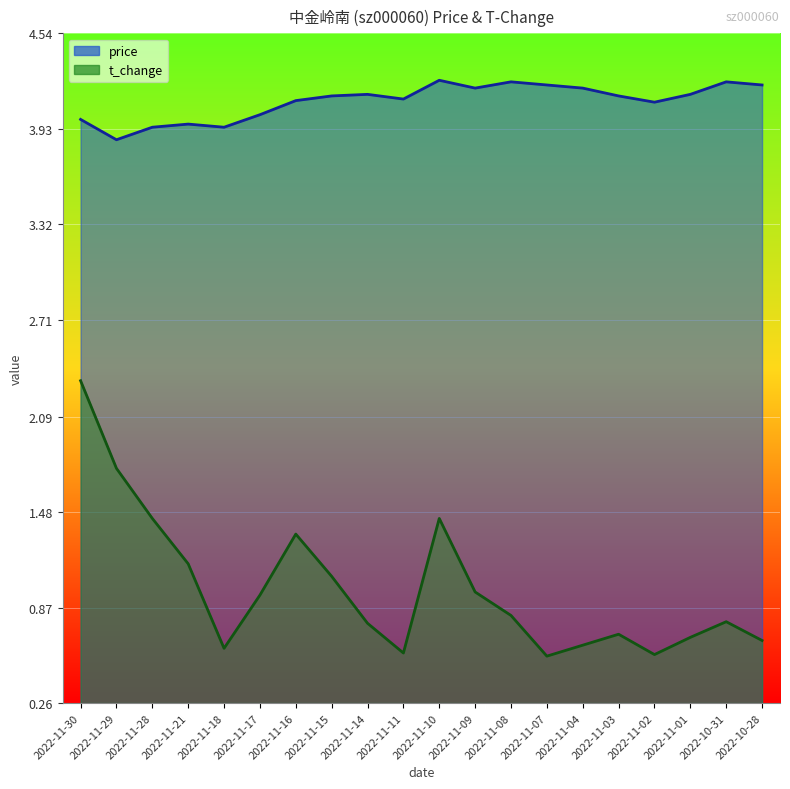

Does the chart display data point markers on the line(s)?

No